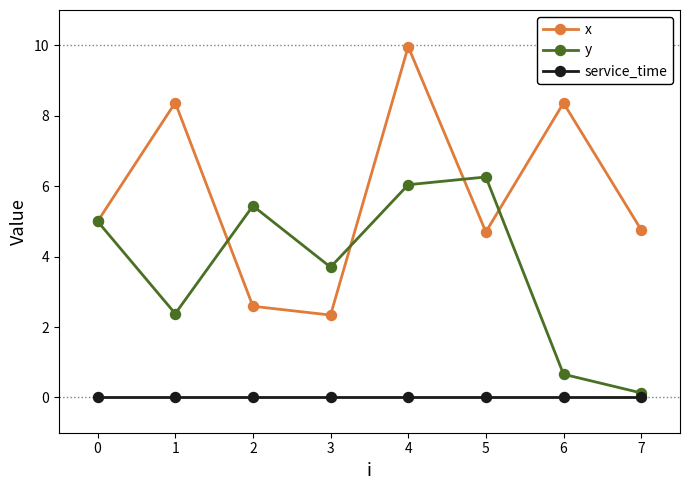

Rank the series at 3 from lowest to highest value.

service_time, x, y